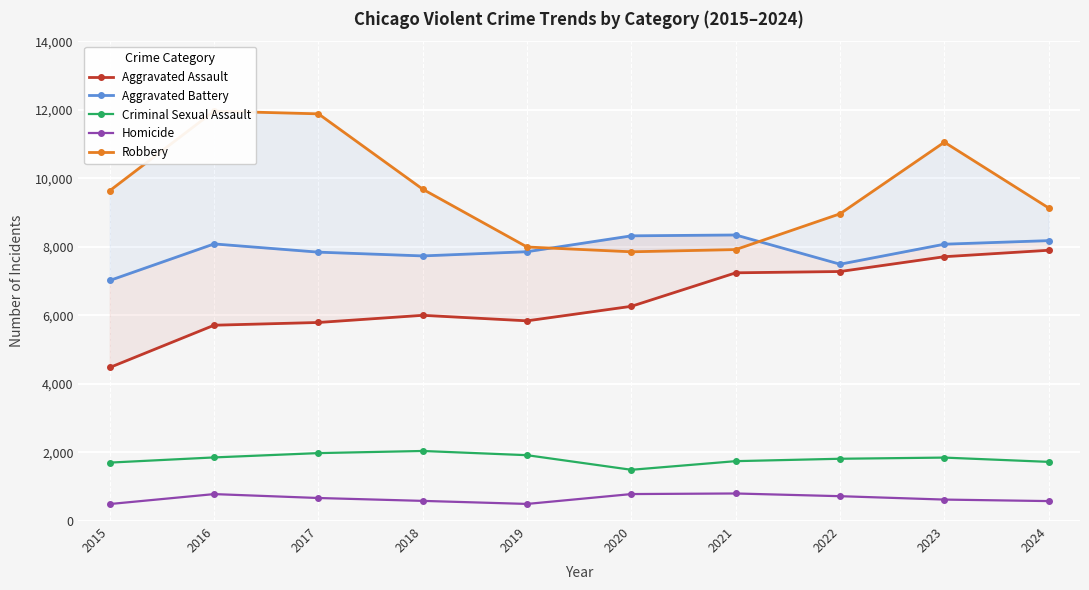

In Aggravated Assault, how many points are higher than both neighbors (excluding endpoints)?

1